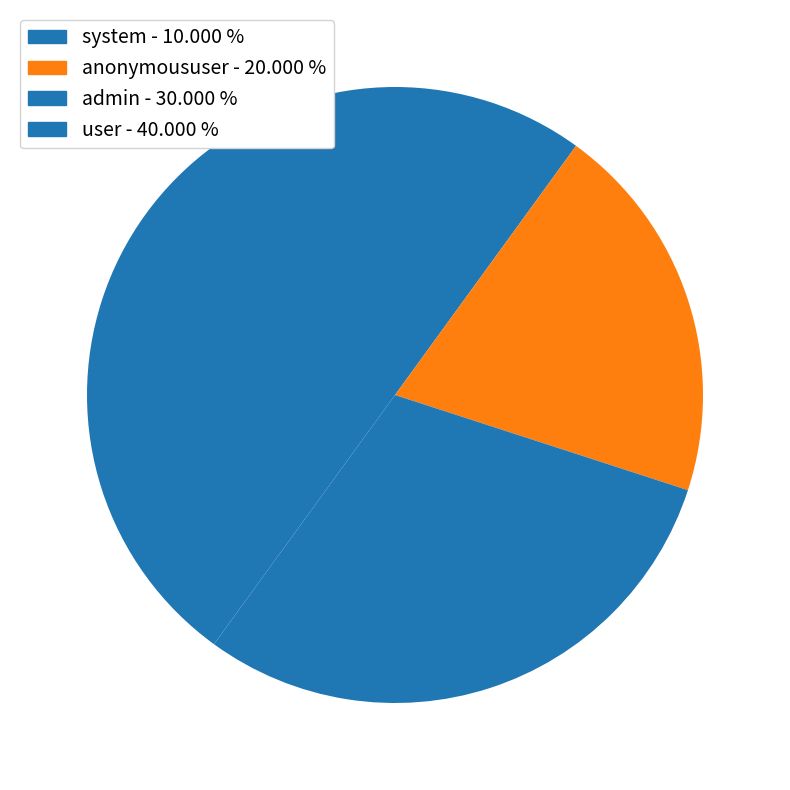

Between user and system, which is larger?

user